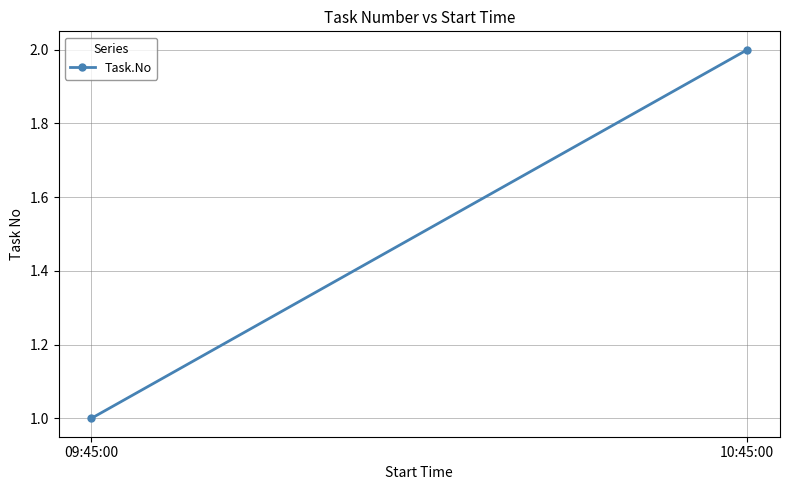

Reading left to right, extract all data points from this chart.

09:45:00=1	10:45:00=2